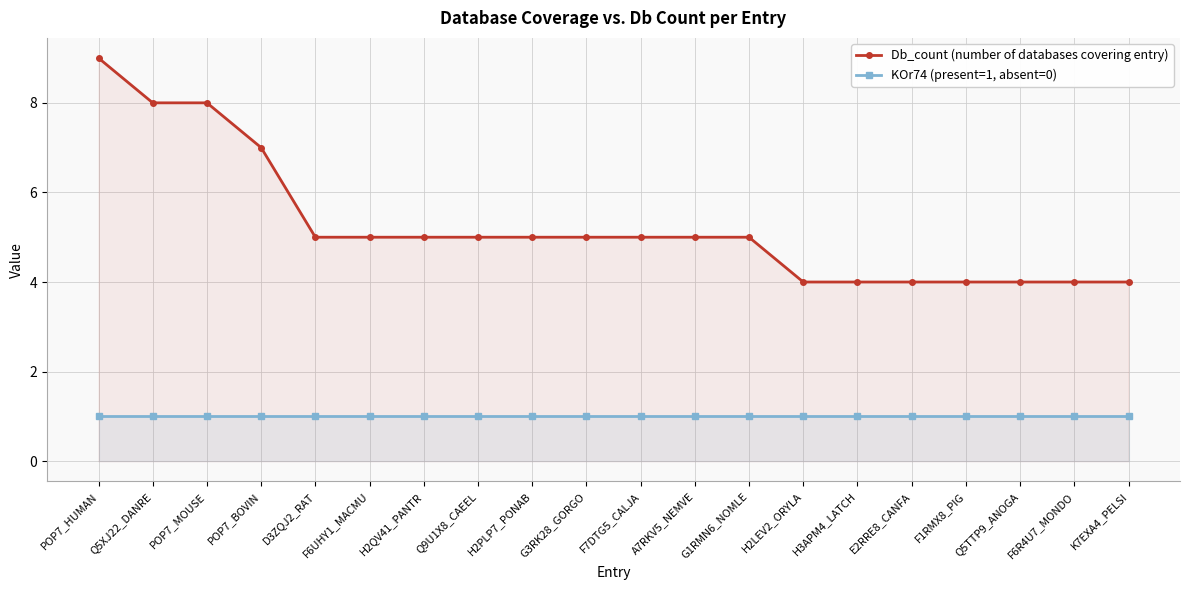

Is the value of Db_count (number of databases covering entry) at F7DTG5_CALJA greater than the value of KOr74 (present=1, absent=0) at E2RRE8_CANFA?

Yes